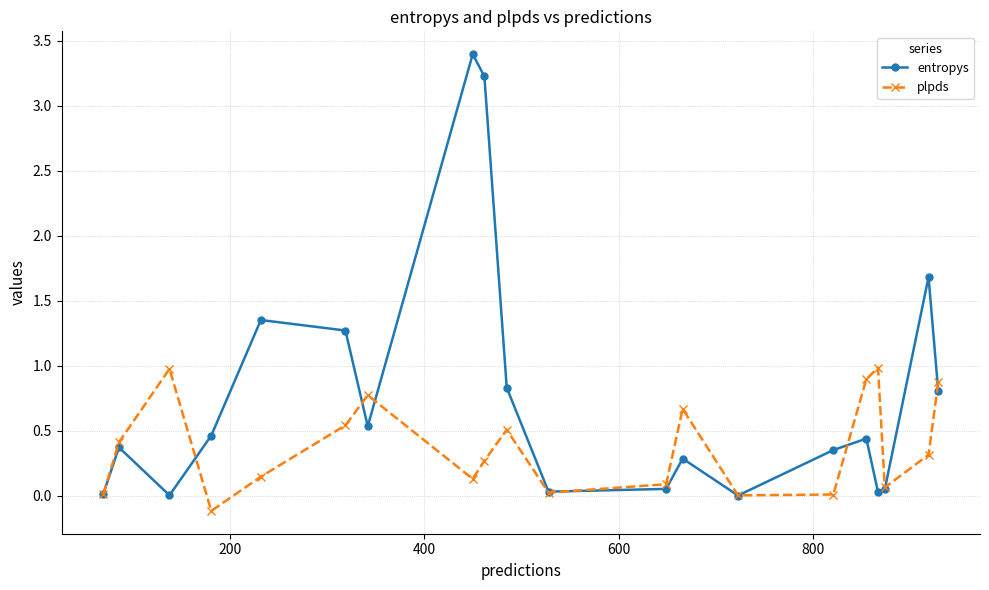

Rank the series by their maximum value, from highest to lowest.

entropys, plpds